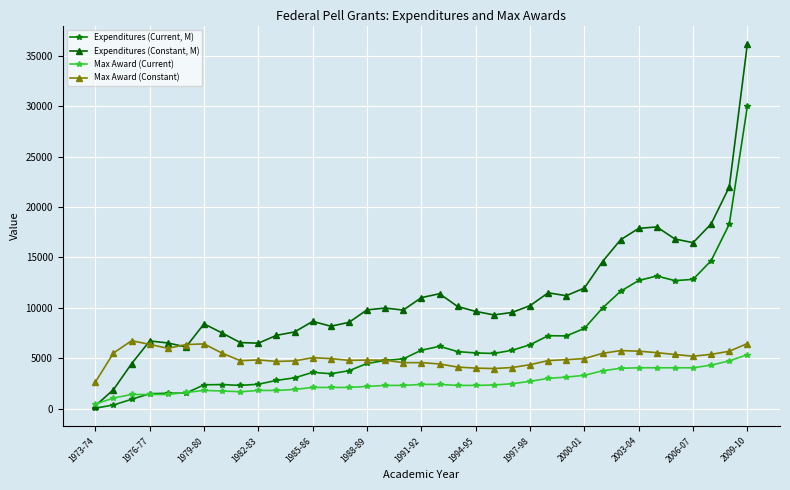

True or false: Max Award (Current) and Max Award (Constant) cross at least once.

False